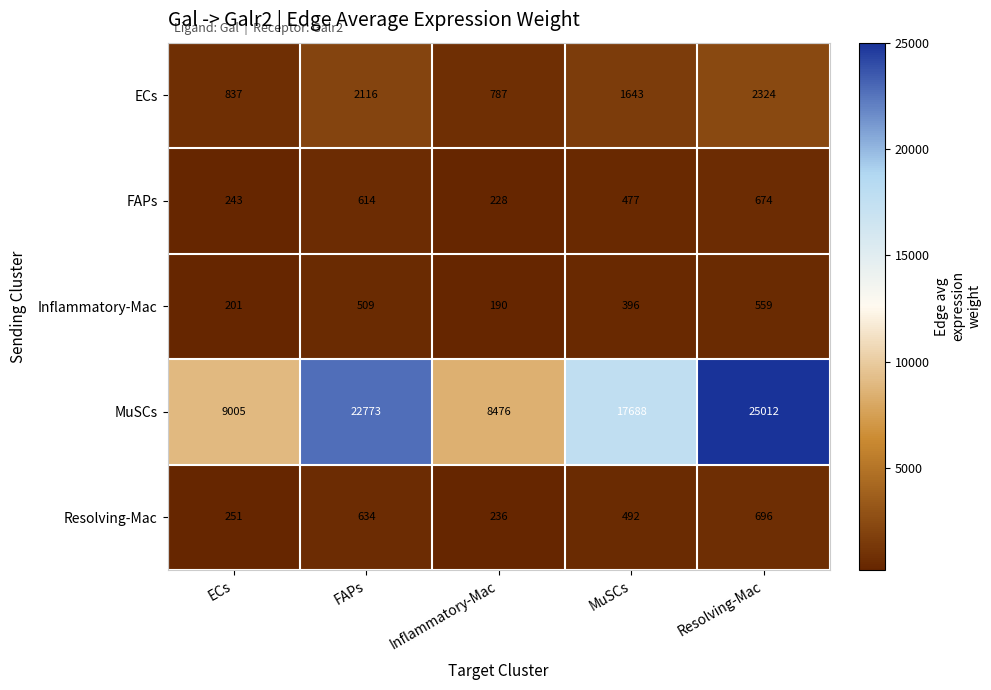

At which label does FAPs reach its minimum?

Inflammatory-Mac